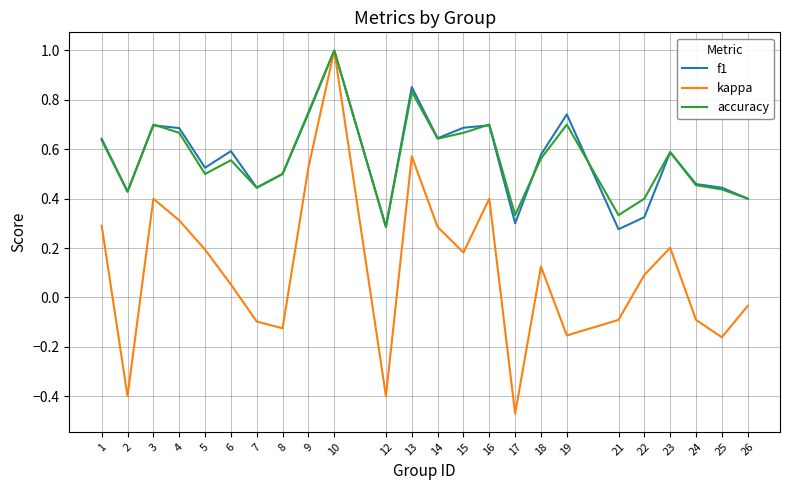

Which series changed the most between 16 and 18?

kappa